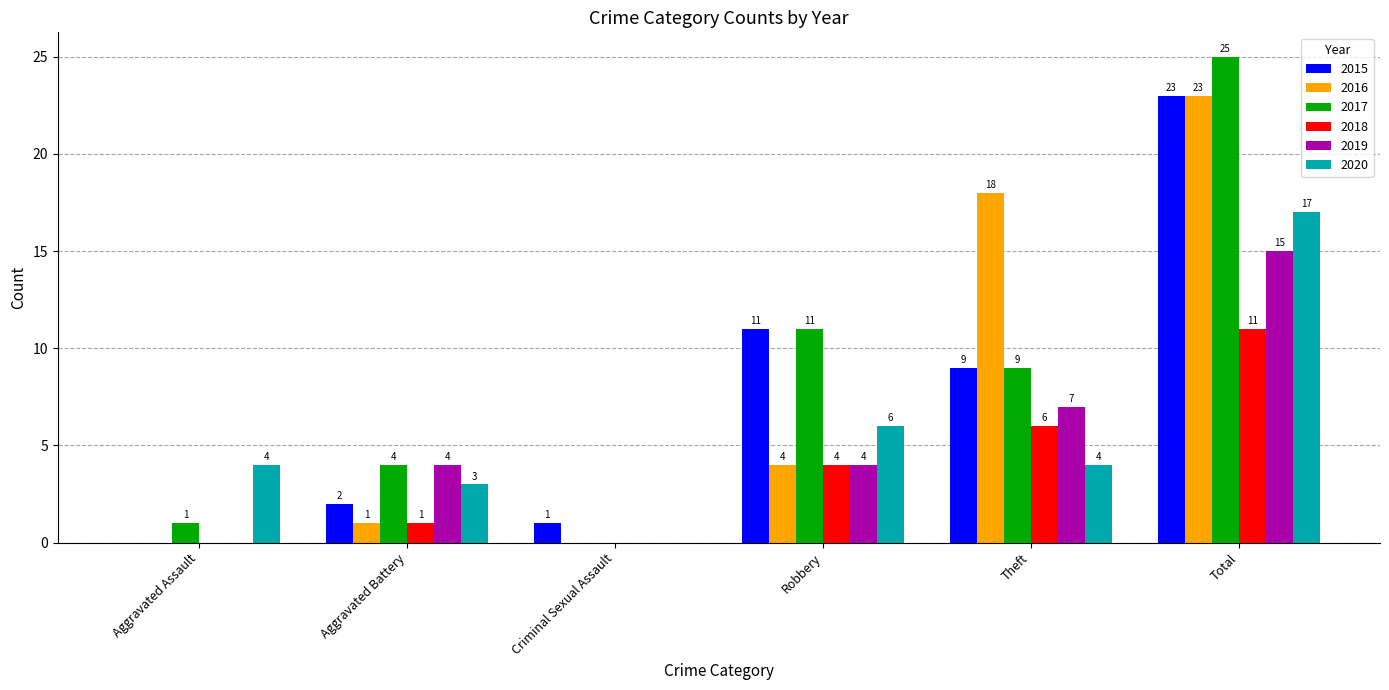

At which category is the sum across all series the highest?

Total